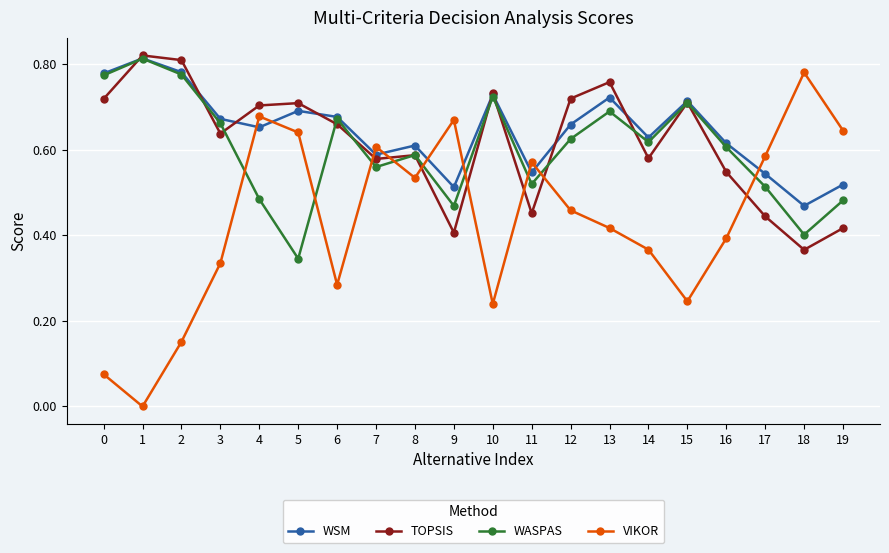

Between which two adjacent categories do WASPAS and VIKOR first intersect?

3 and 4